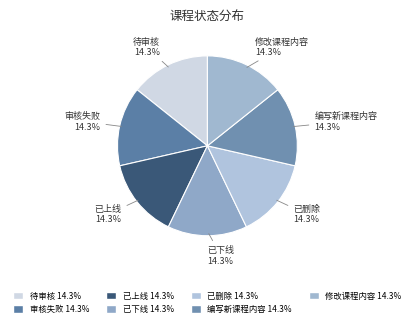

Combined, what portion of the pie is 已删除 and 已上线?

28.6%